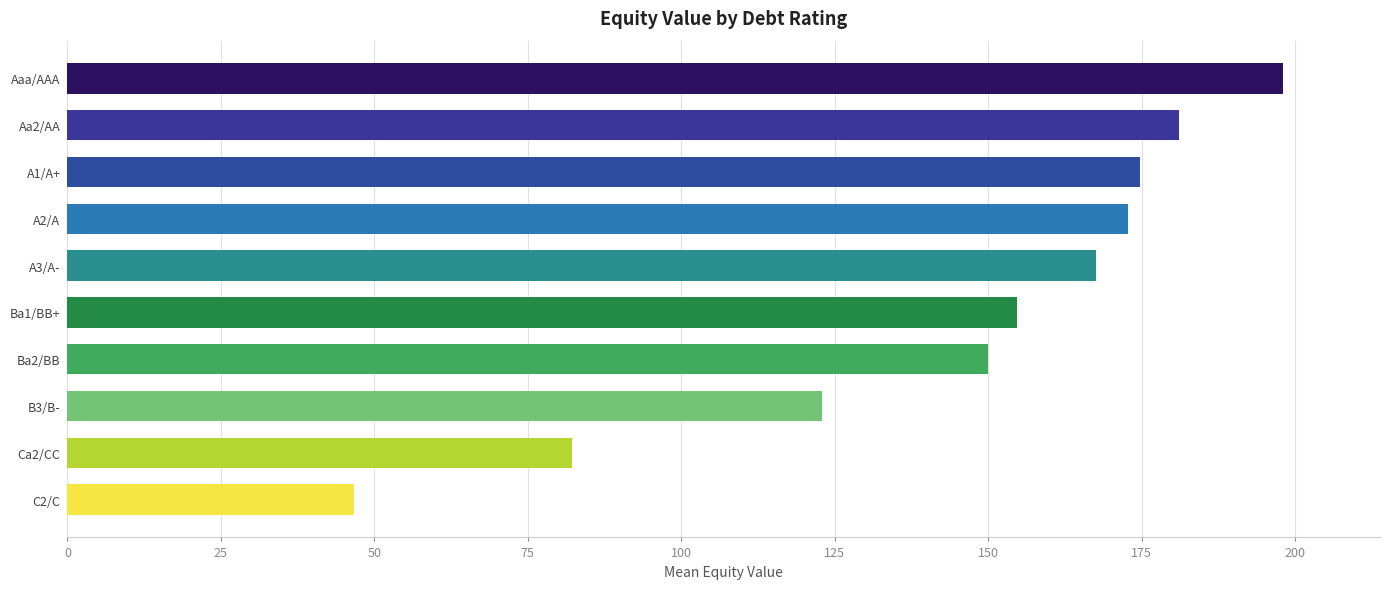

Is it true that the value at B3/B- is 188.6?

False